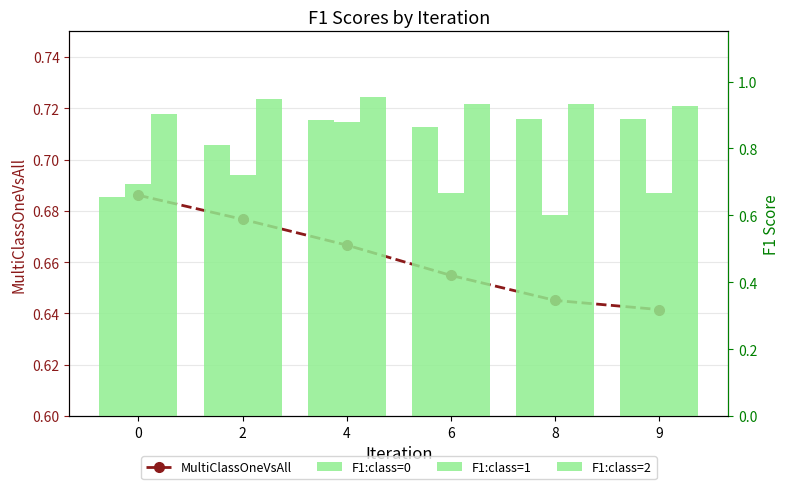

Is it true that F1:class=0 equals 0.9 at 8?

True